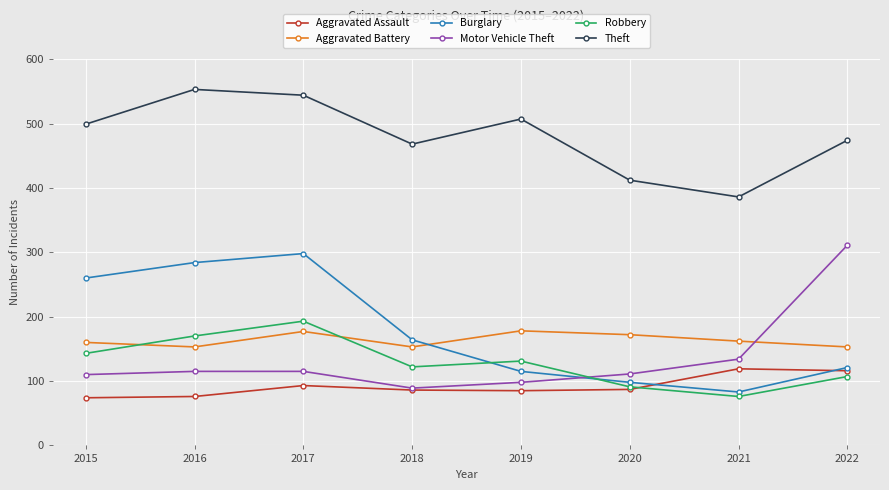

What is the spread (max minus min) of values at 2022?

367